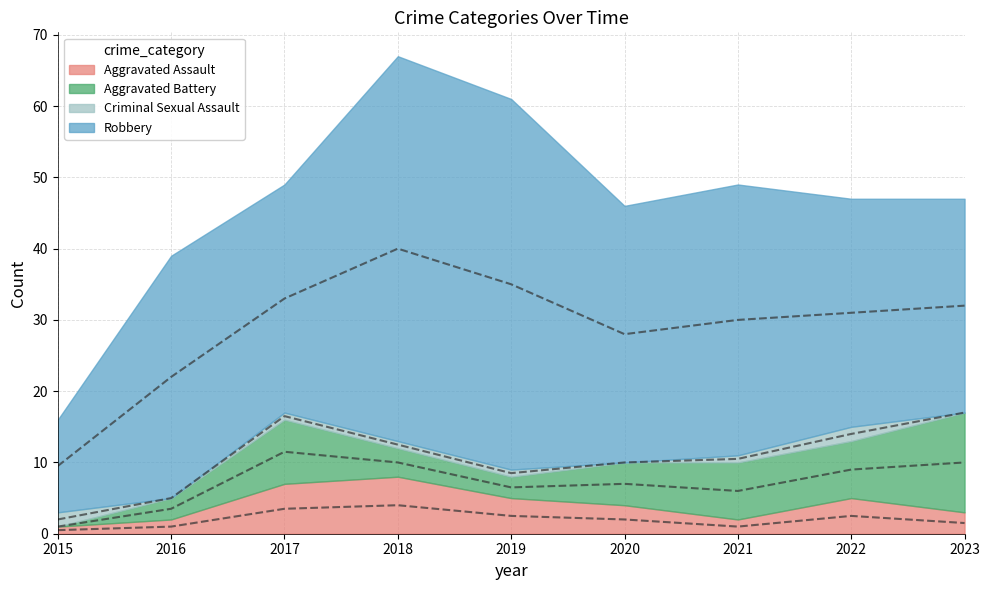

True or false: Robbery and Aggravated Battery intersect in this chart.

False